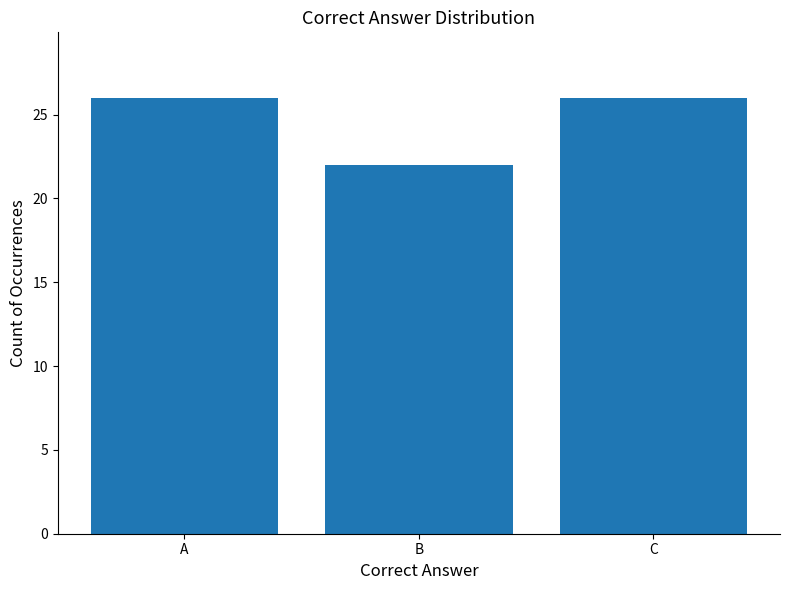

How many values are below 26?

1